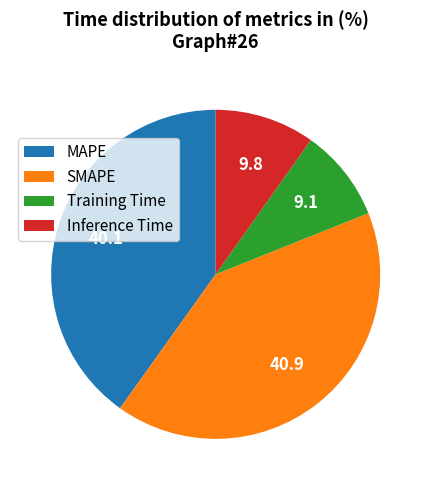

The MAPE slice represents 50% of the pie. True or false?

False